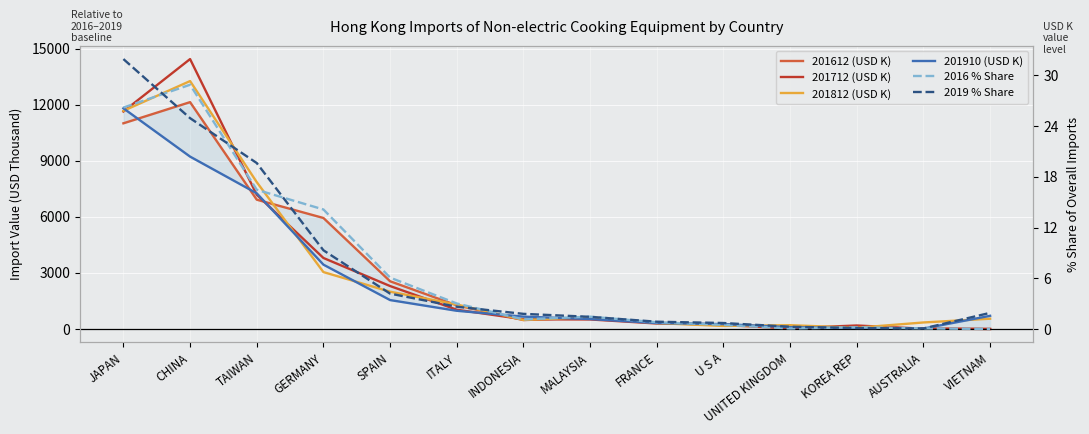

The value of 201812 (USD K) at ITALY is 2085.2. True or false?

False